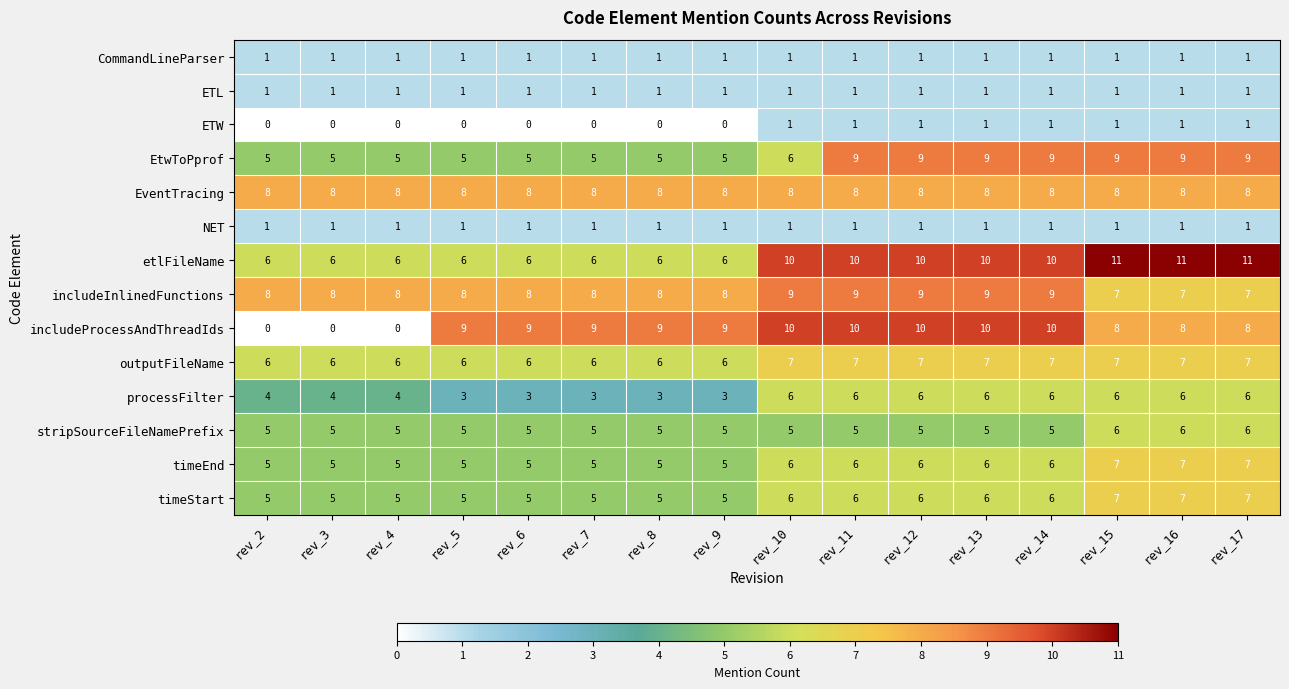

What is the sum of the processFilter values at rev_10 and rev_6?

9